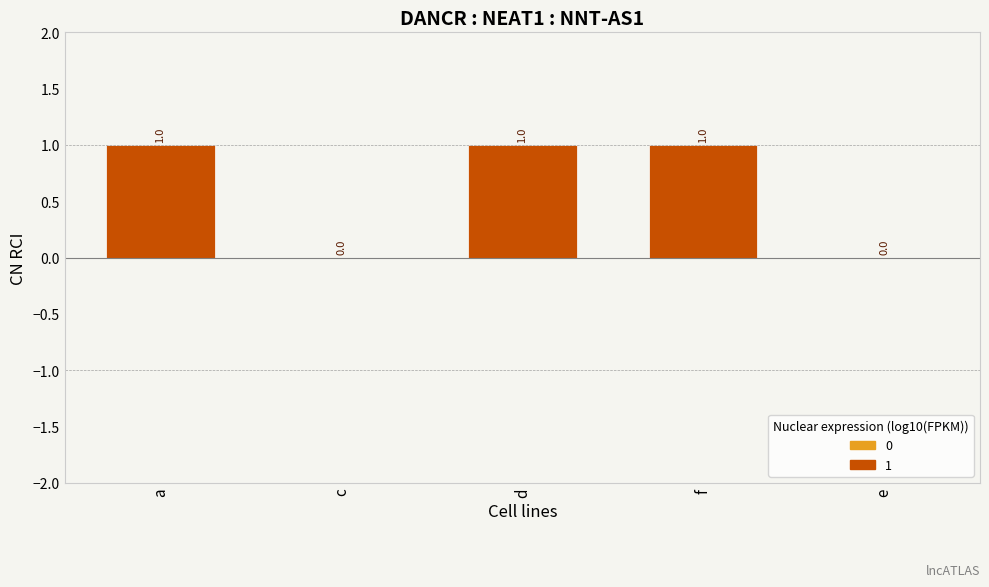

Reading left to right, extract all data points from this chart.

a=1	c=0	d=1	f=1	e=0